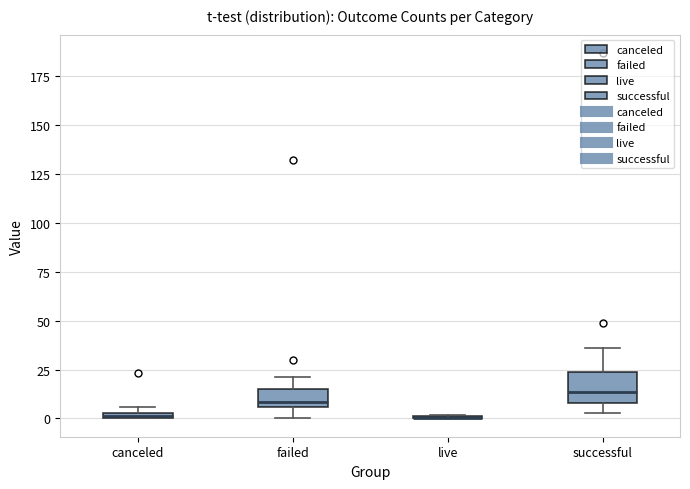

Comparing the boxes themselves (not the whiskers), which one is the tallest?

successful